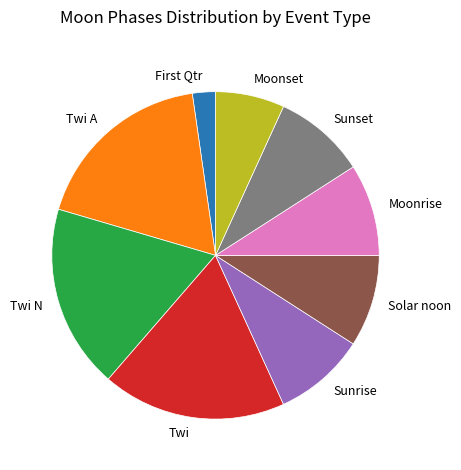

Which slice is the smallest?

First Qtr